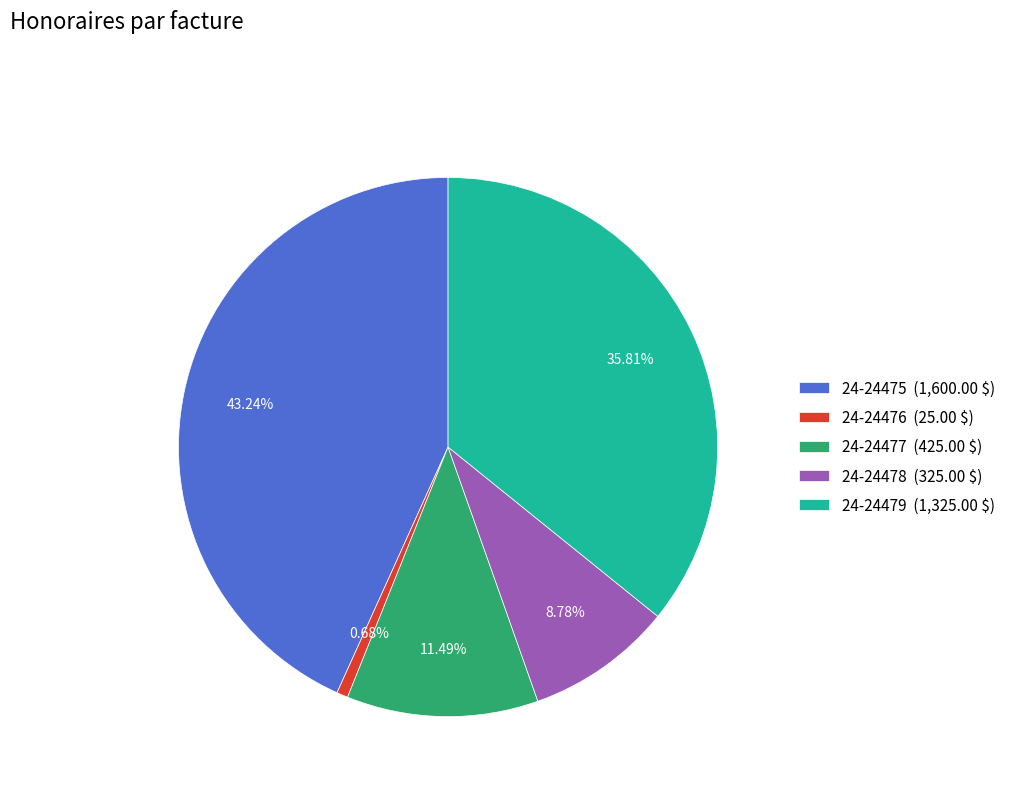

What percentage is the 24-24475 slice, to the nearest percent?

43%